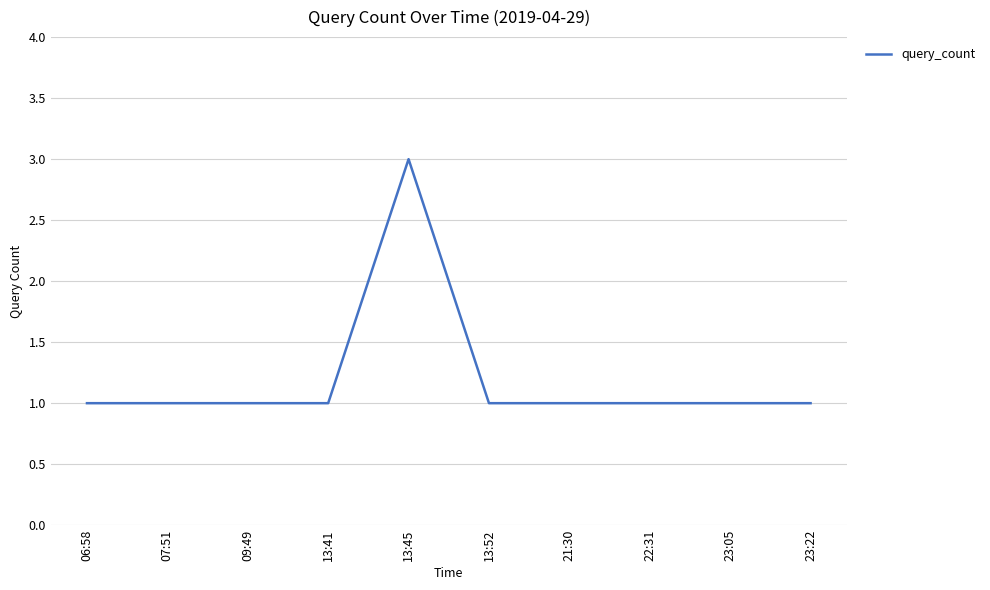

What position from the left is 07:51?

2